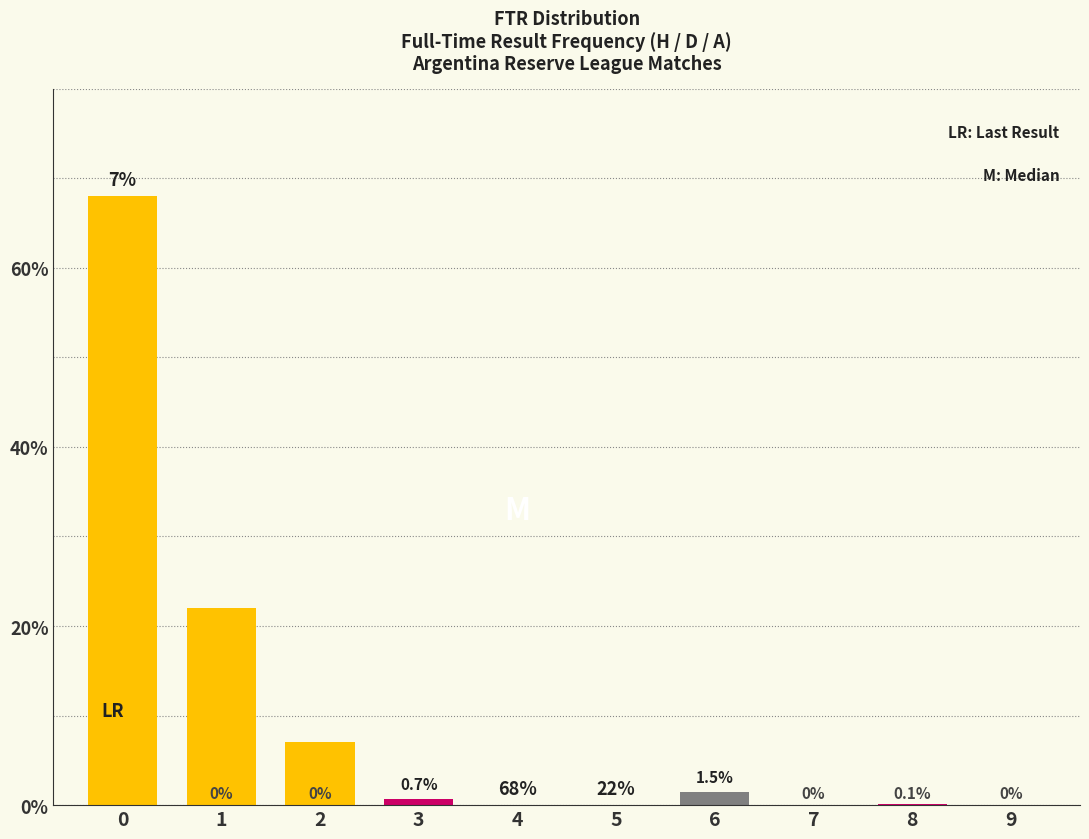

Reading right to left, transcribe all the data shown in this chart.

H: 9=0.0	8=0.0	7=0.0	6=0.0	5=0.0	4=0.0	3=0.0	2=7.0	1=22.0	0=68.0
D: 9=0.0	8=0.1	7=0.0	6=0.0	5=0.0	4=0.0	3=0.7	2=0.0	1=0.0	0=0.0
A: 9=0.0	8=0.0	7=0.0	6=1.5	5=0.0	4=0.0	3=0.0	2=0.0	1=0.0	0=0.0